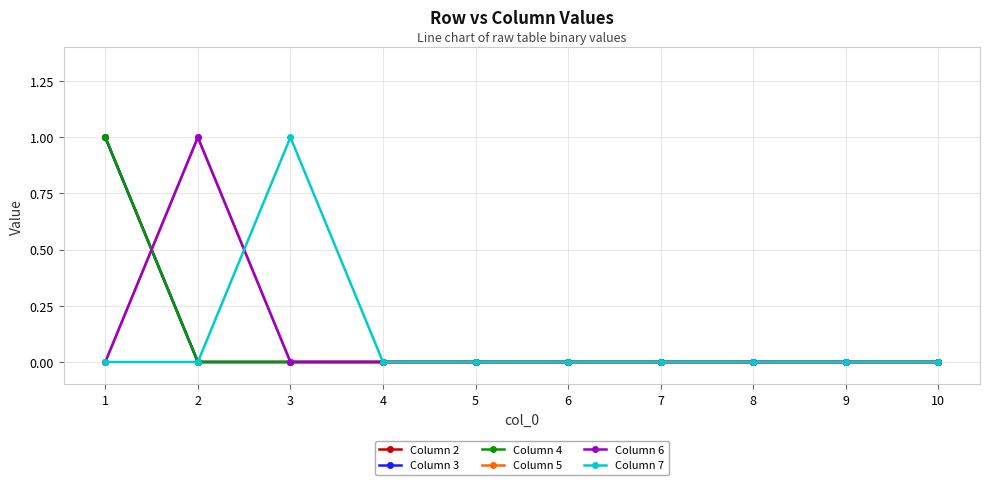

Is this an area chart (filled region under the line)?

No